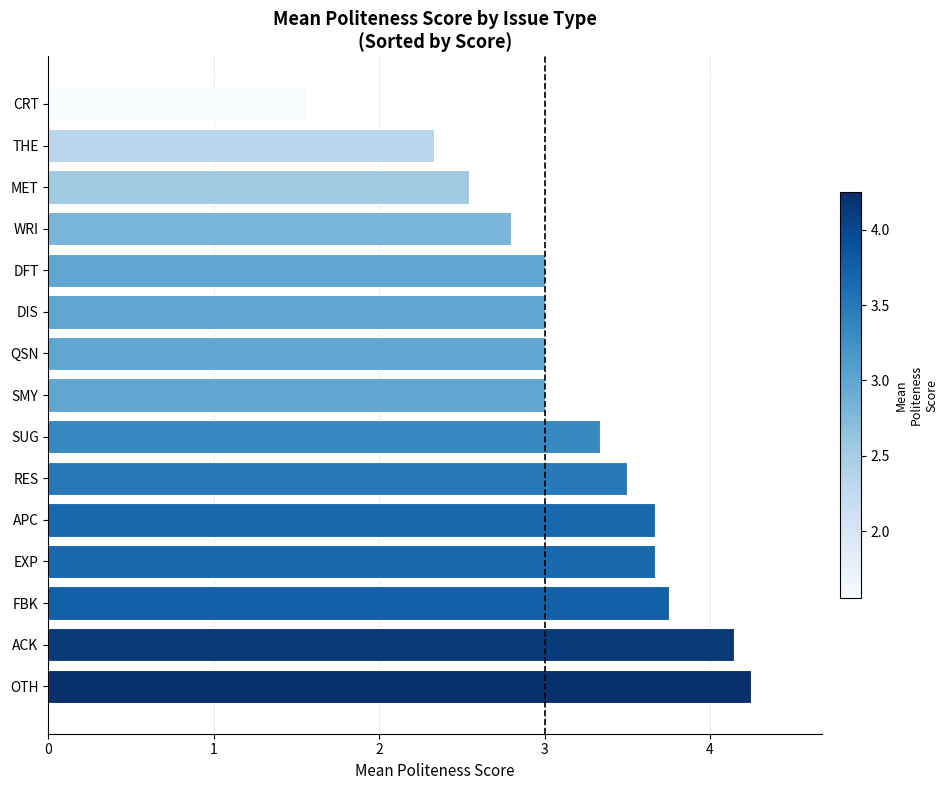

Are the bars grouped side by side (vs. stacked)?

No